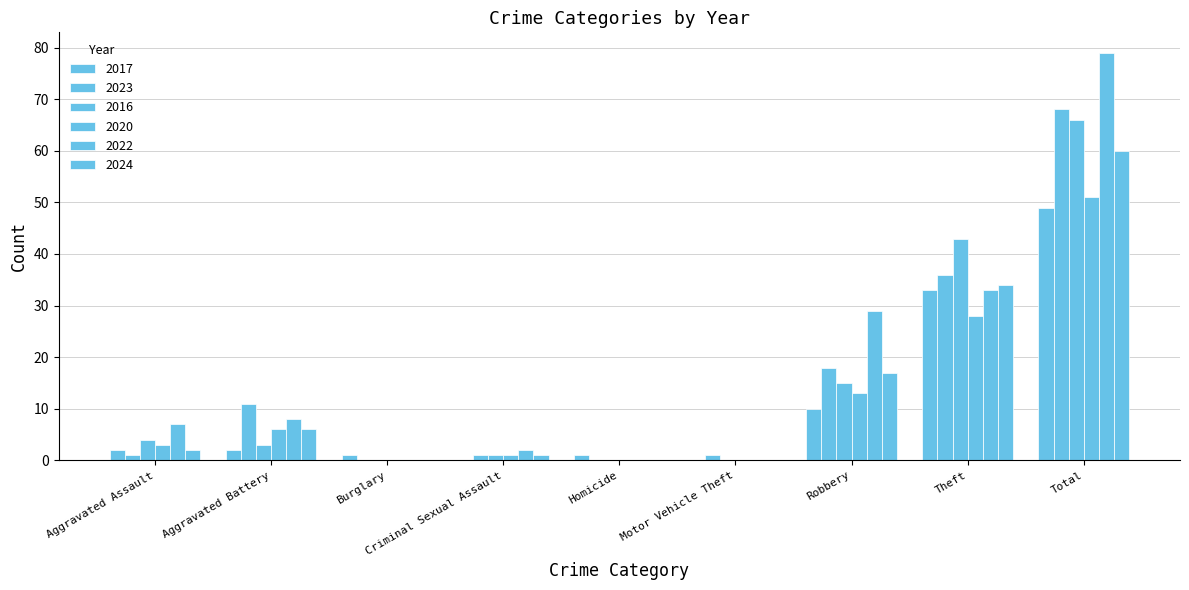

Rank the series by their maximum value, from lowest to highest.

2017, 2020, 2024, 2016, 2023, 2022